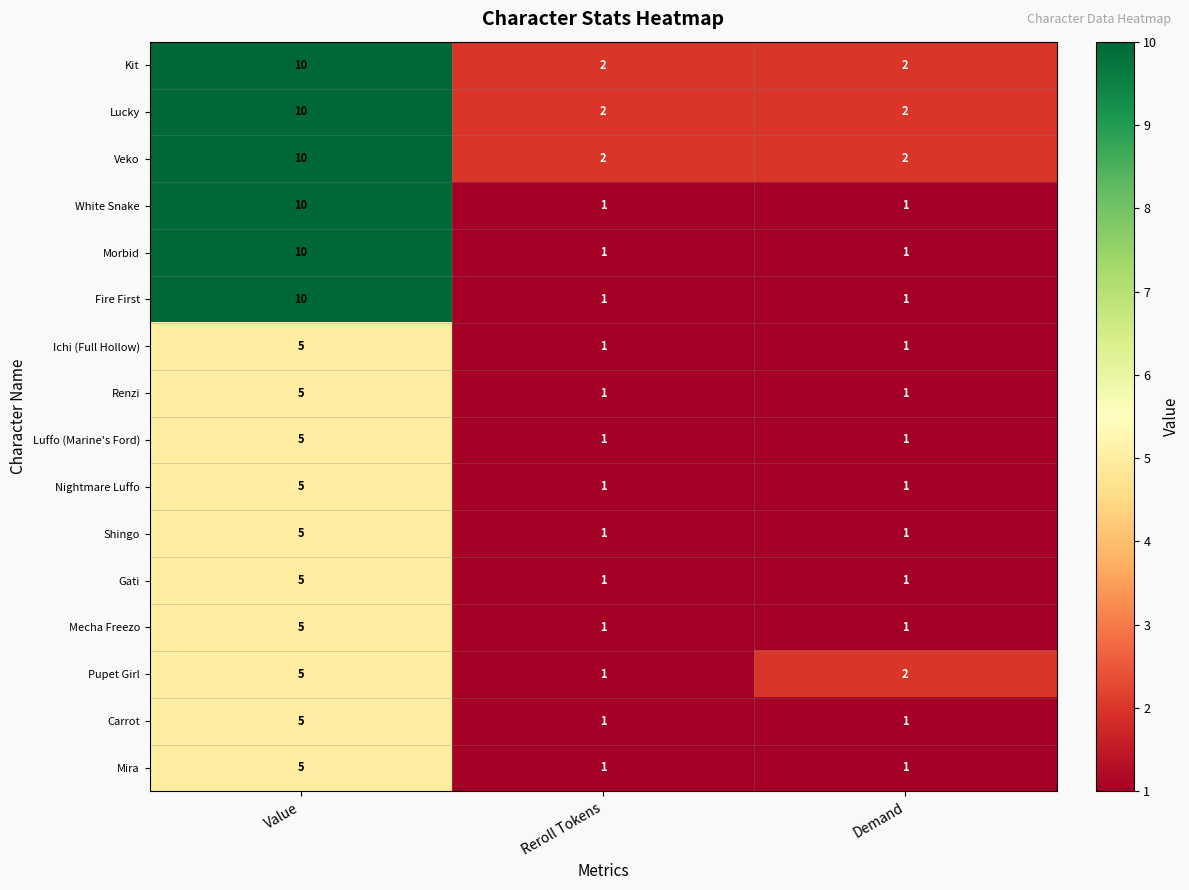

Read the Kit value at Value.

10